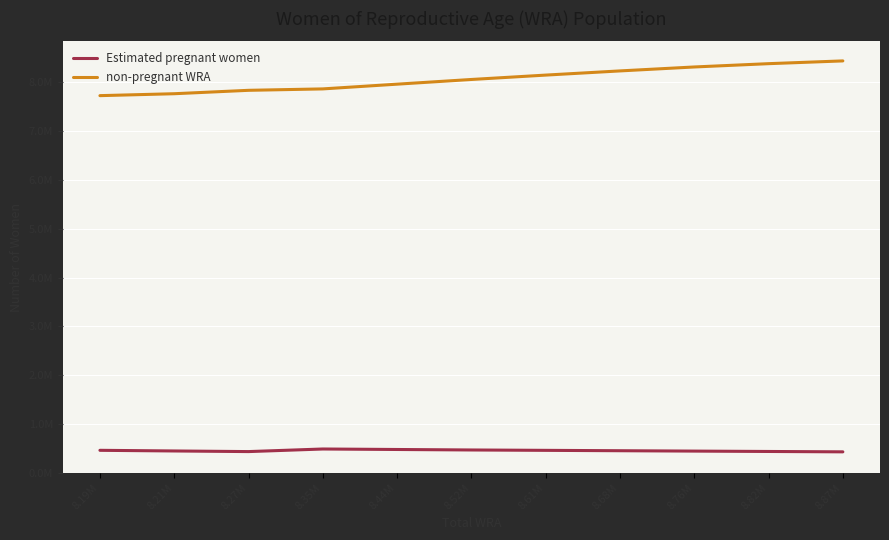

What are all the series names shown in the legend?

Estimated pregnant women, non-pregnant WRA